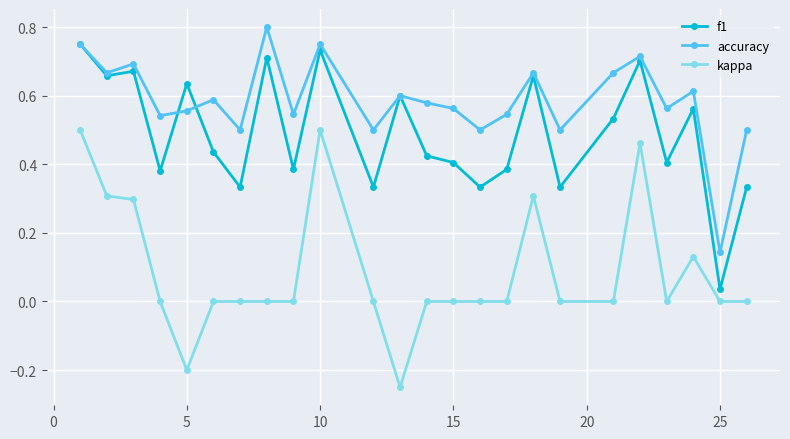

List the series in order of their peak value, lowest first.

kappa, f1, accuracy